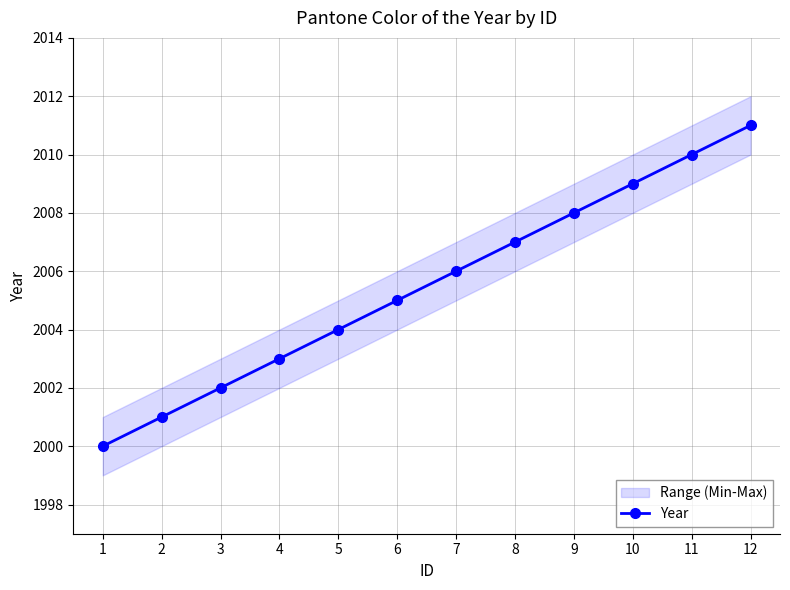

Which category has the highest value across all series?

12